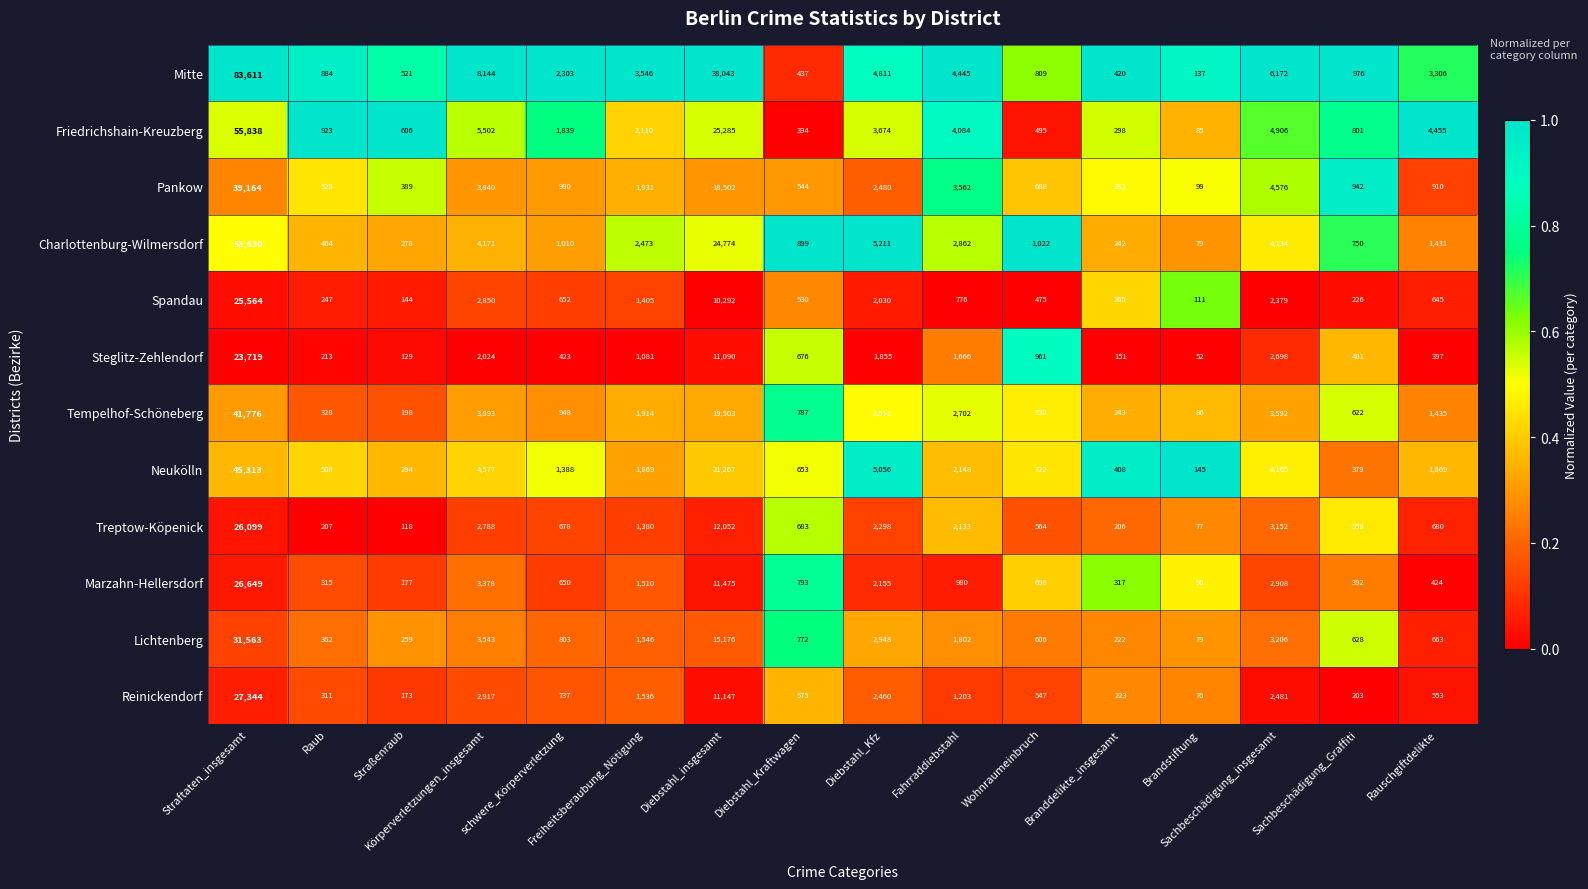

Rank the series at Branddelikte_insgesamt from highest to lowest value.

Mitte, Neukölln, Marzahn-Hellersdorf, Friedrichshain-Kreuzberg, Pankow, Spandau, Tempelhof-Schöneberg, Charlottenburg-Wilmersdorf, Reinickendorf, Lichtenberg, Treptow-Köpenick, Steglitz-Zehlendorf